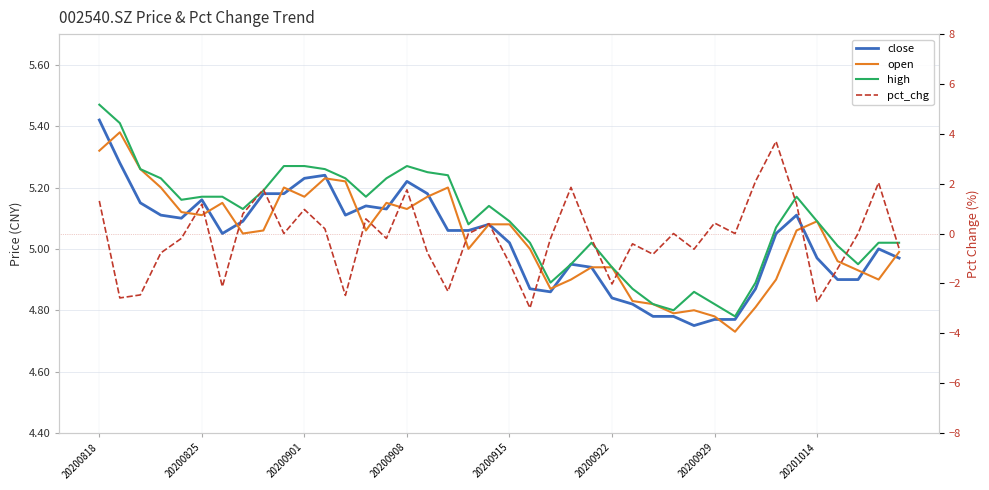

What is the average value of the close series?

5.0